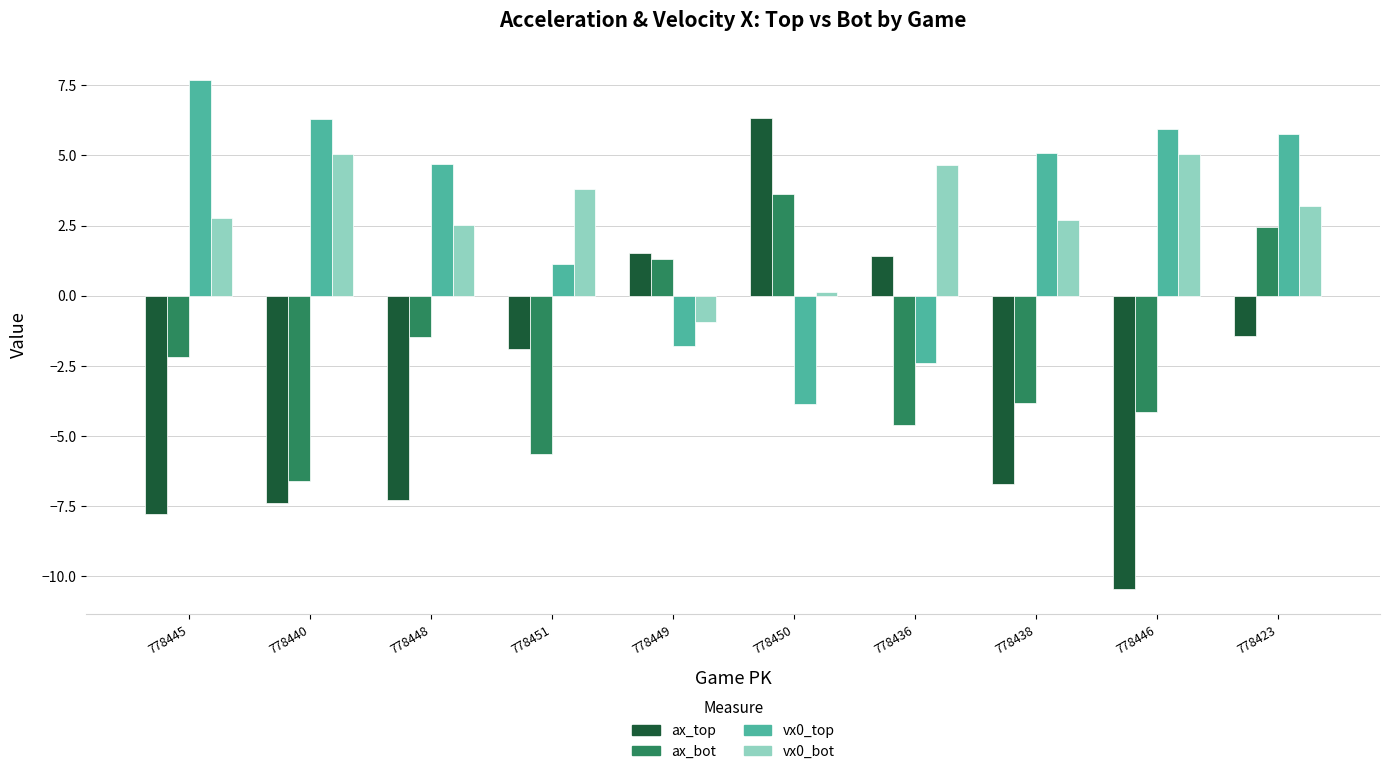

What is the value of the ax_top bar at the 5th from the left?

1.5